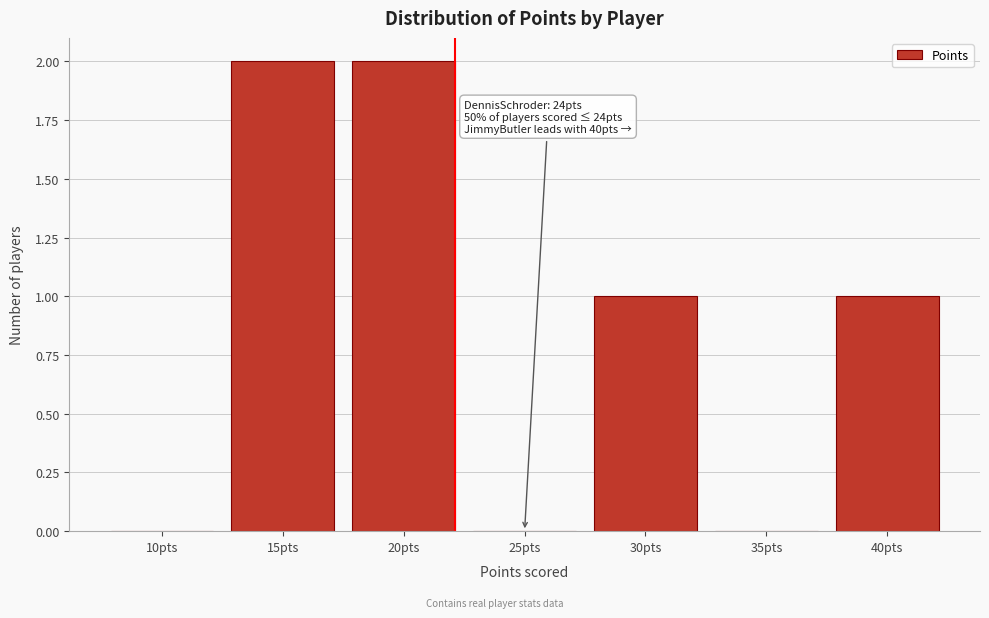

Reading left to right, list all the values displayed in this chart.

10pts=0	15pts=2	20pts=2	25pts=0	30pts=1	35pts=0	40pts=1